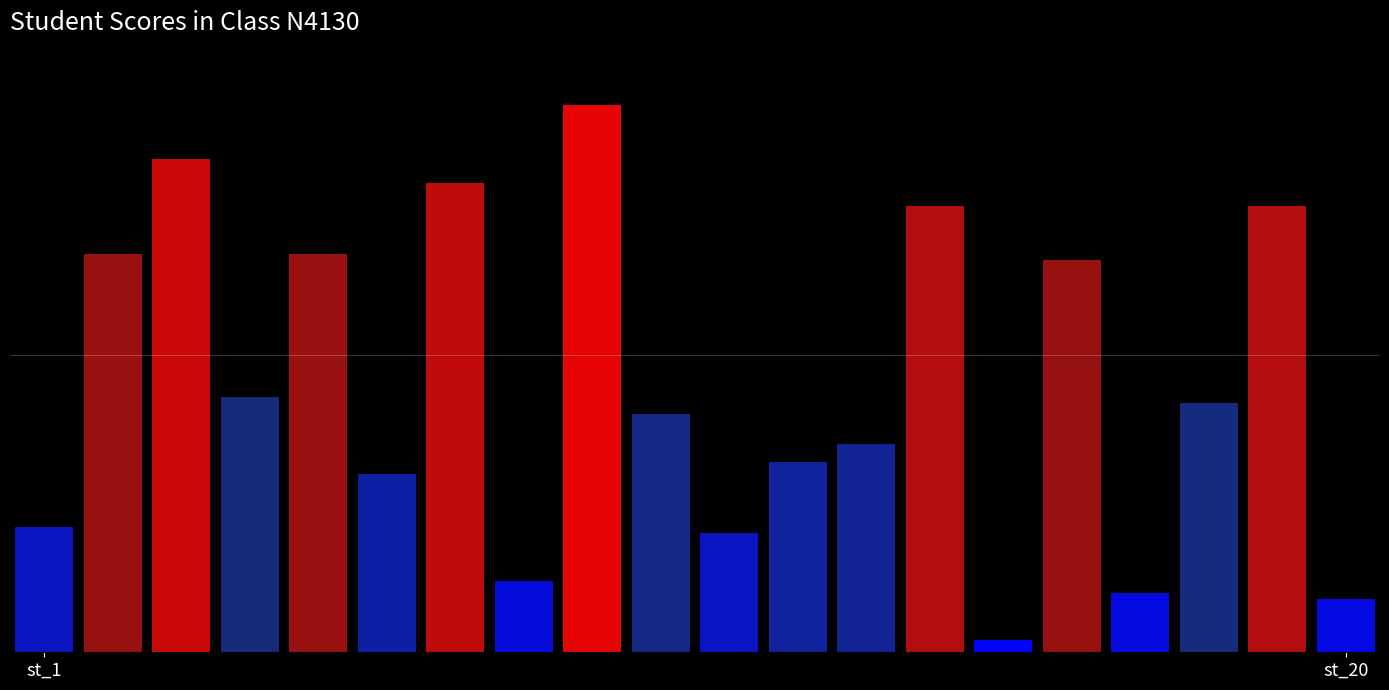

Does the chart contain stacked bars?

No